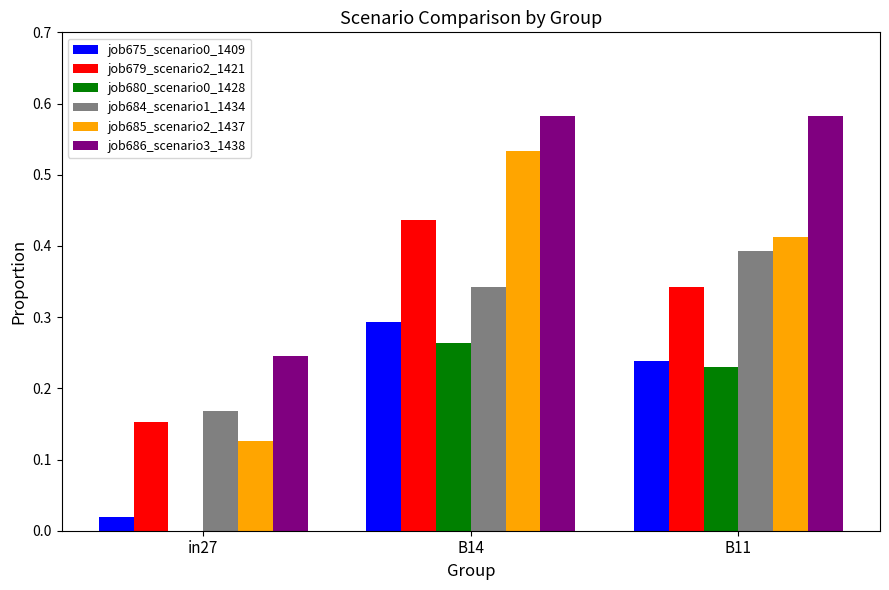

What is the sum of all job685_scenario2_1437 values?

1.1